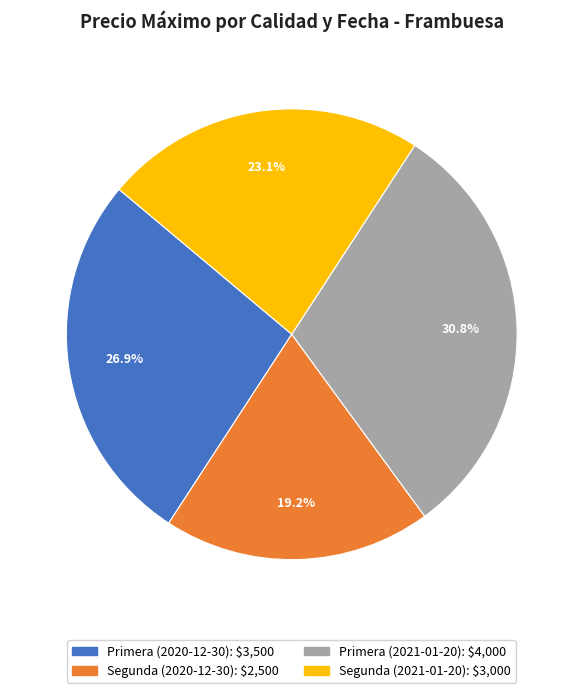

What is the smallest slice in the pie chart?

Segunda (2020-12-30)